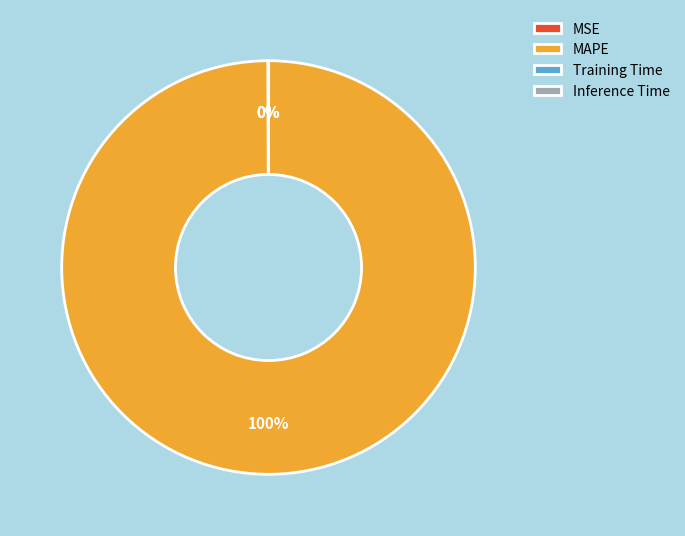

Which category accounts for the majority?

MAPE